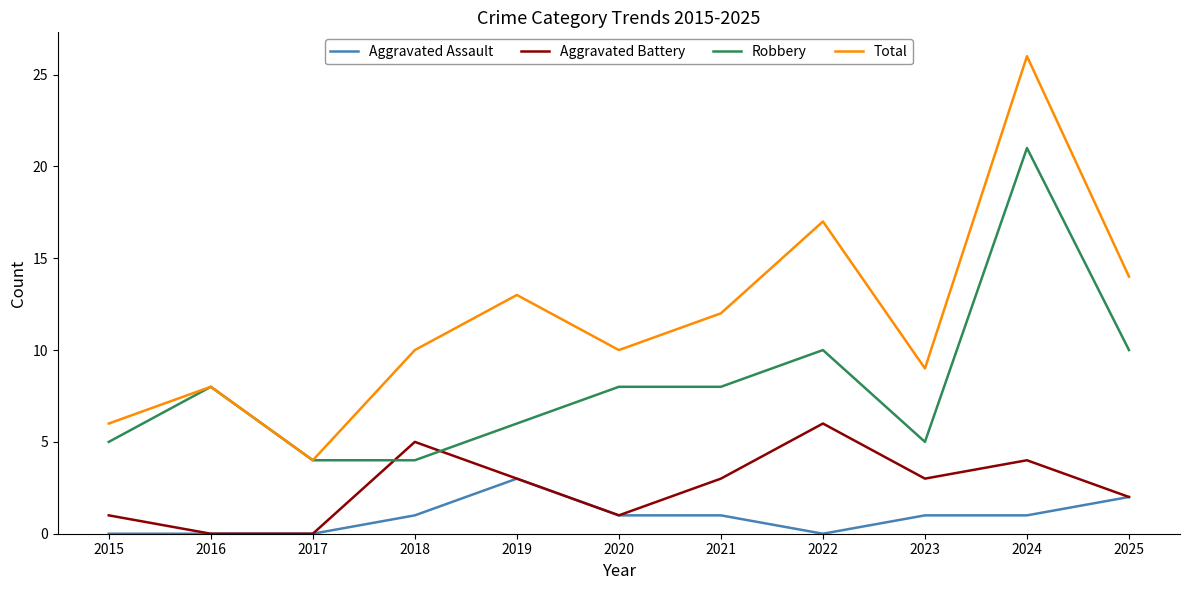

Reading right to left, transcribe all the data shown in this chart.

Aggravated Assault: 2025=2	2024=1	2023=1	2022=0	2021=1	2020=1	2019=3	2018=1	2017=0	2016=0	2015=0
Aggravated Battery: 2025=2	2024=4	2023=3	2022=6	2021=3	2020=1	2019=3	2018=5	2017=0	2016=0	2015=1
Robbery: 2025=10	2024=21	2023=5	2022=10	2021=8	2020=8	2019=6	2018=4	2017=4	2016=8	2015=5
Total: 2025=14	2024=26	2023=9	2022=17	2021=12	2020=10	2019=13	2018=10	2017=4	2016=8	2015=6